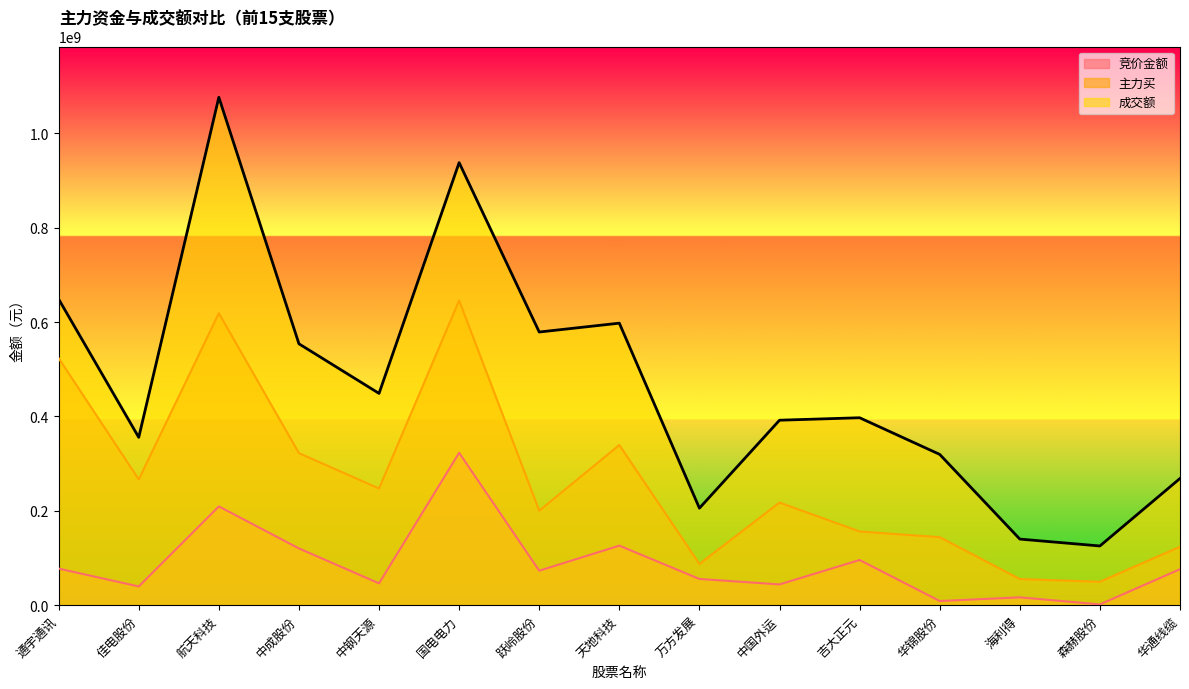

At which category does 成交额 reach its first local peak?

航天科技